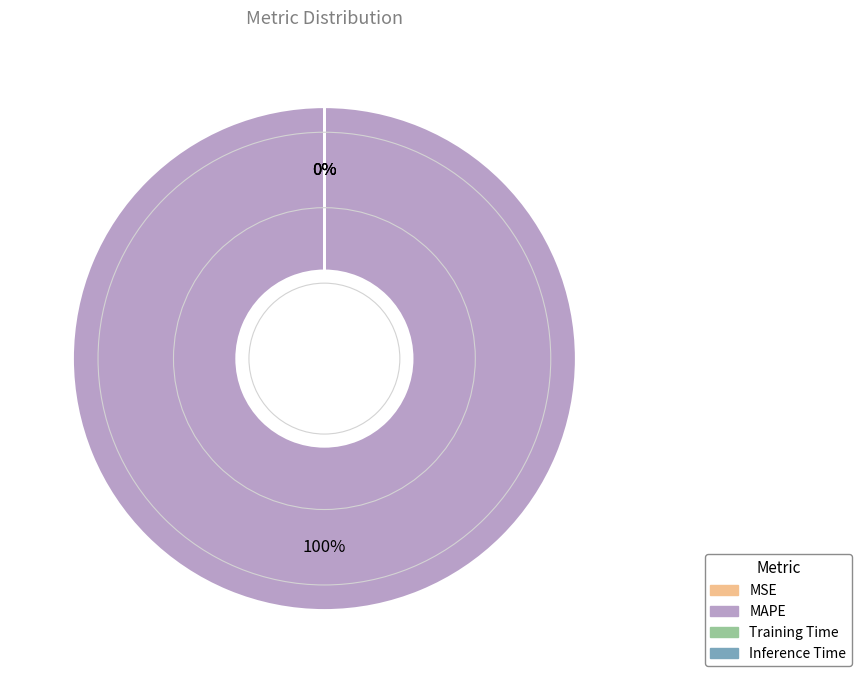

Rank the categories by value from lowest to highest.

Inference Time, Training Time, MSE, MAPE